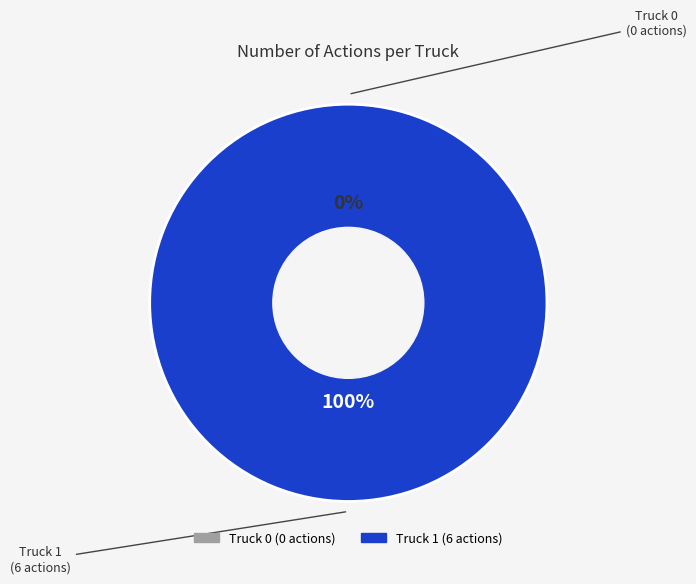

To the nearest percent, what is the difference between the Truck 1 and Truck 0 slice percentages?

100%